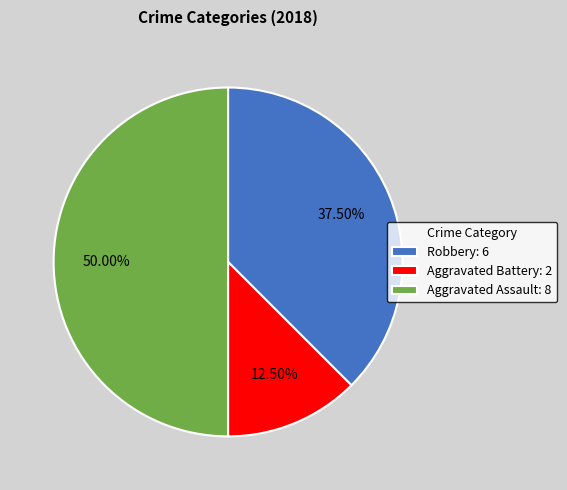

Is the sum of Robbery: 6 and Aggravated Assault: 8 greater than half?

Yes